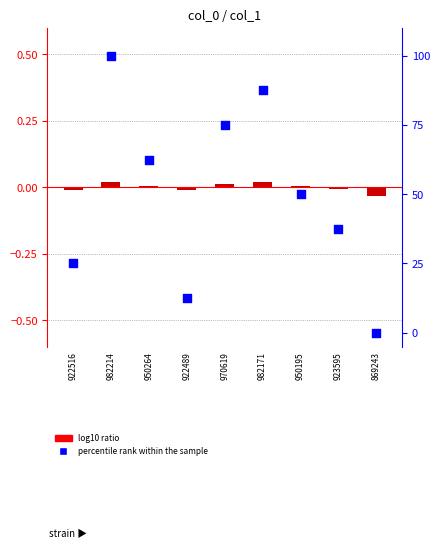

What are all the series names shown in the legend?

log10 ratio, percentile rank within the sample